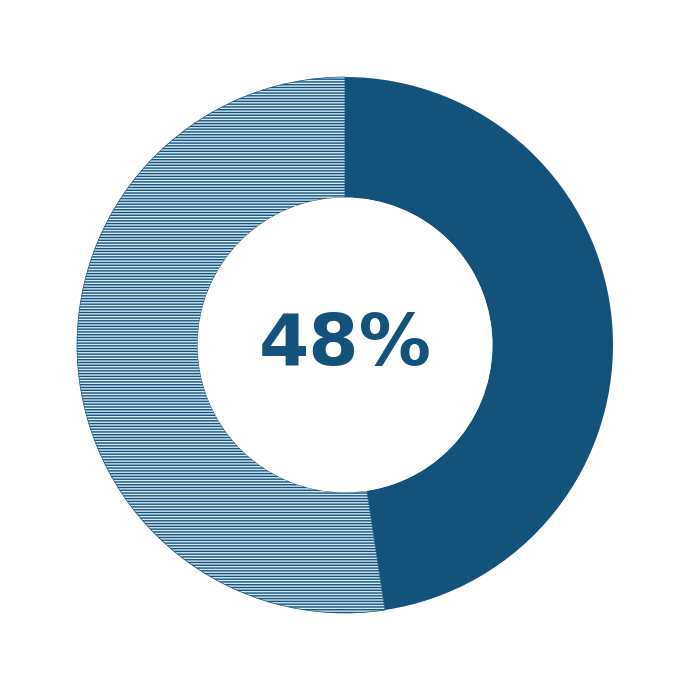

To the nearest percent, what is the average slice percentage?

50%